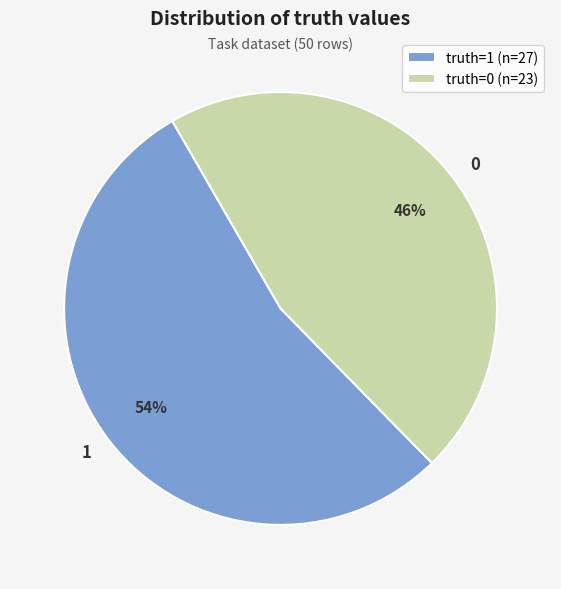

Is it true that truth=1 (n=27) is 54% of the pie?

True